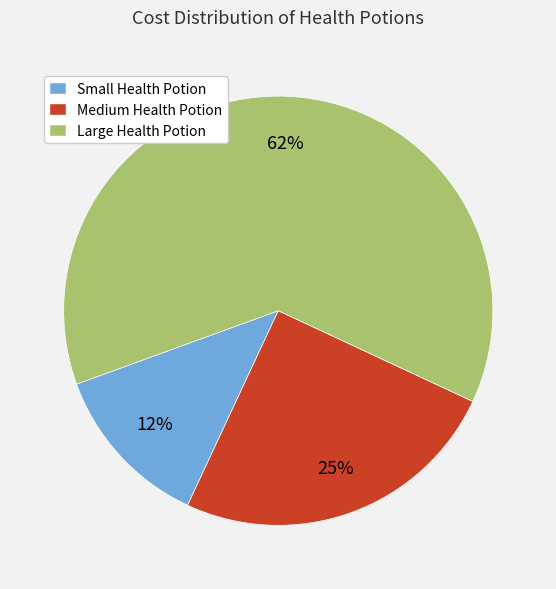

What is the smallest slice in the pie chart?

Small Health Potion